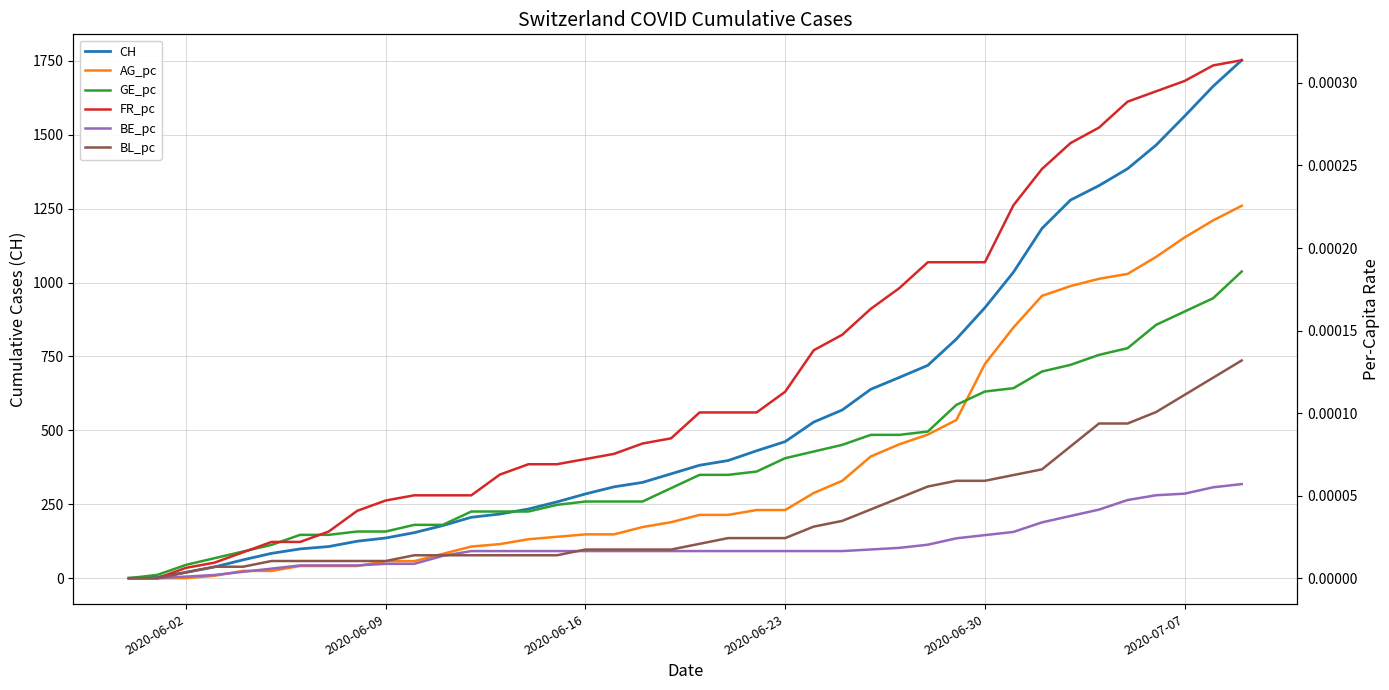

Rank the series by their maximum value, from highest to lowest.

CH, FR_pc, AG_pc, GE_pc, BL_pc, BE_pc